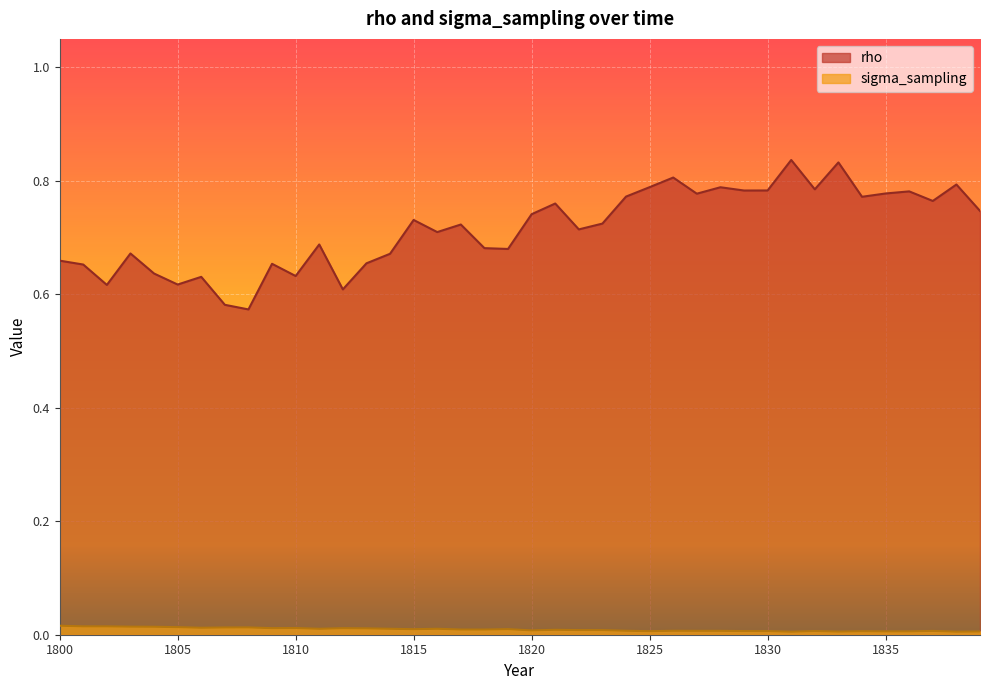

At which label does rho reach its peak?

1831